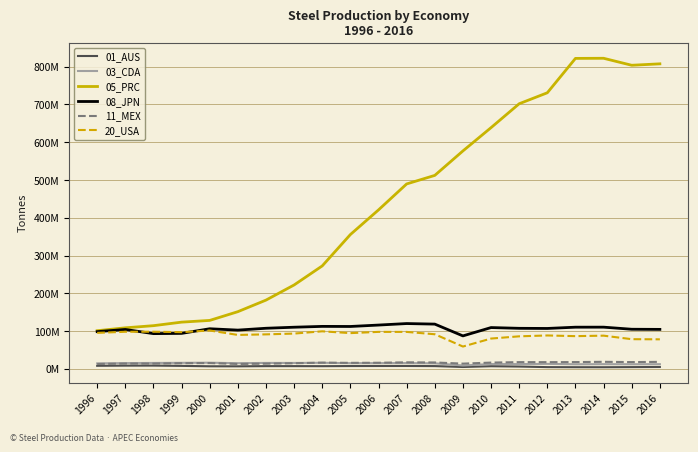

The 11_MEX series shows 18930000 at 2014. True or false?

True